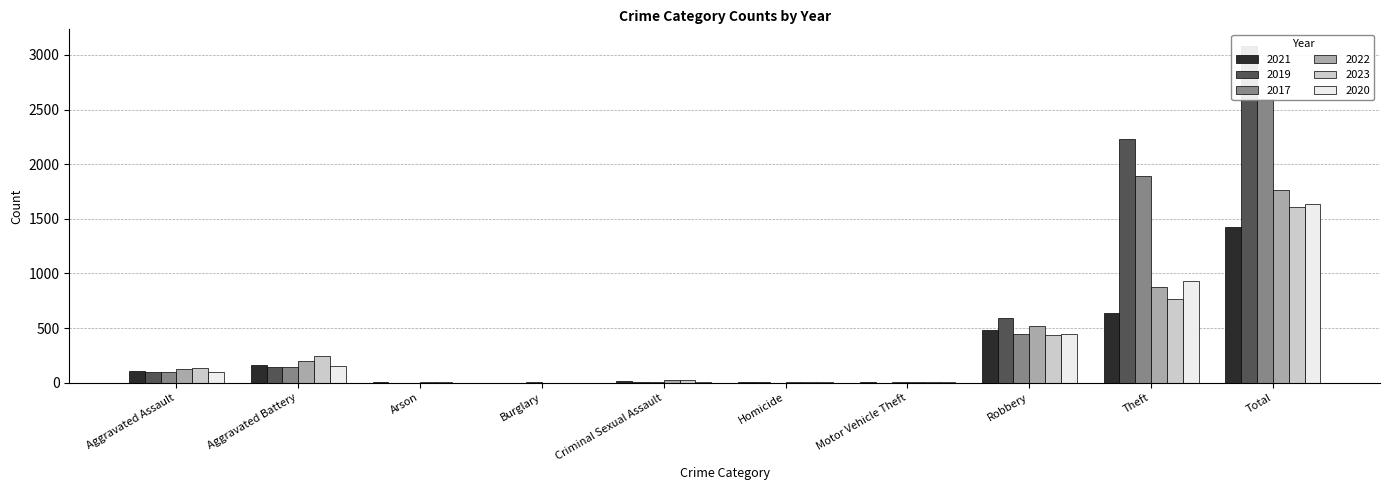

At which label does 2021 reach its peak?

Total